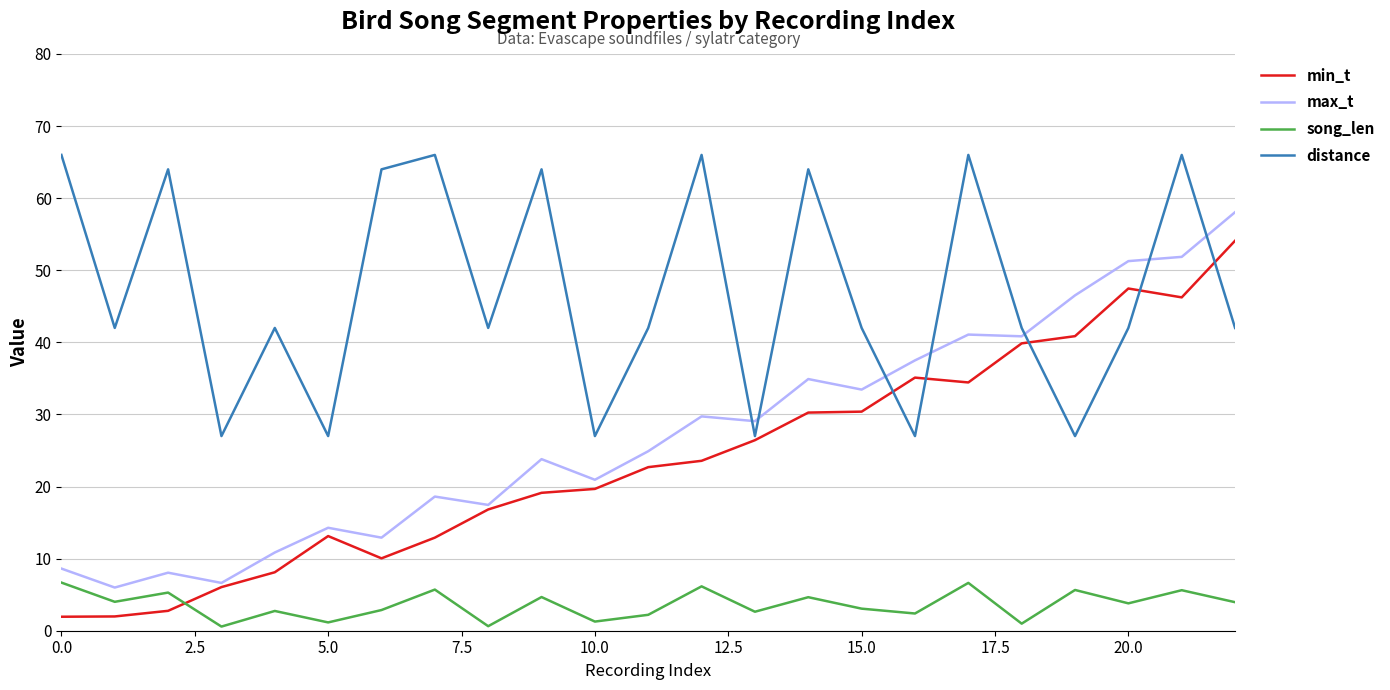

After their last crossing, which series has the higher values: min_t or song_len?

min_t